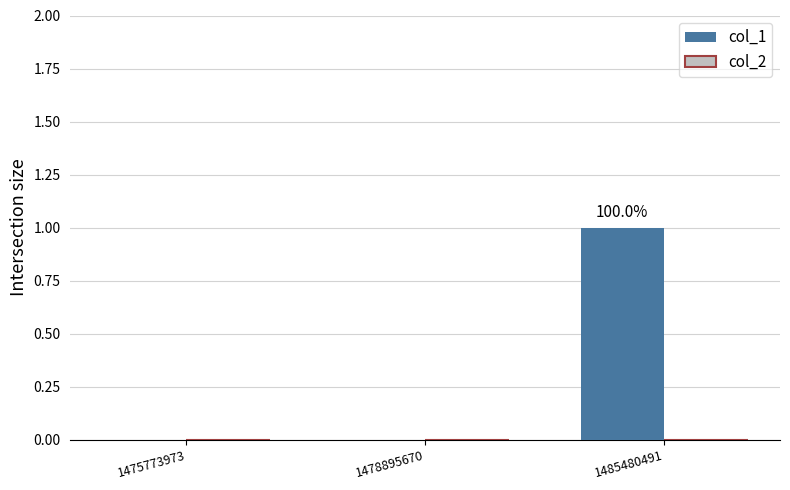

Are the bars horizontal?

No